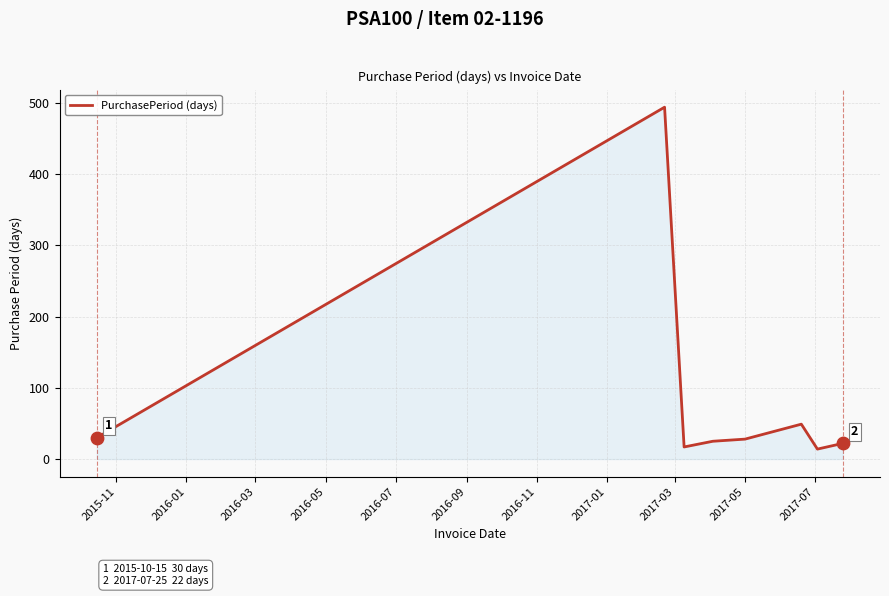

What is the difference between the maximum and minimum values?

480